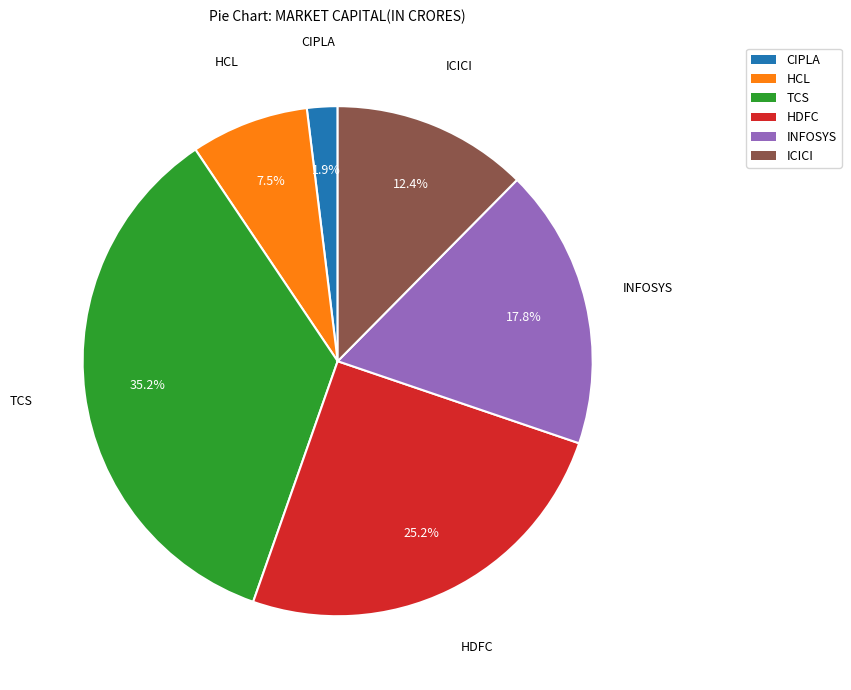

Count the number of slices in the pie.

6